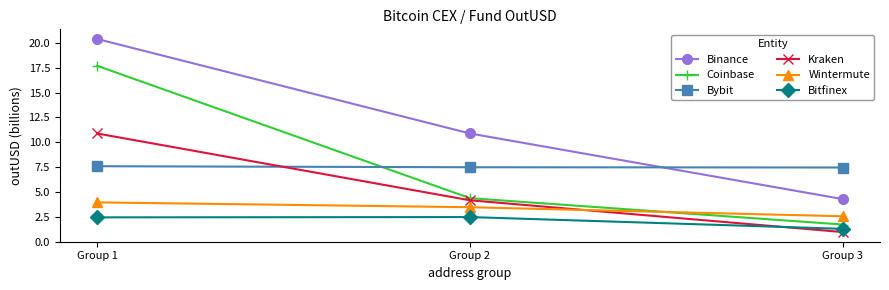

What is the approximate value of Binance at Group 2?

10.9